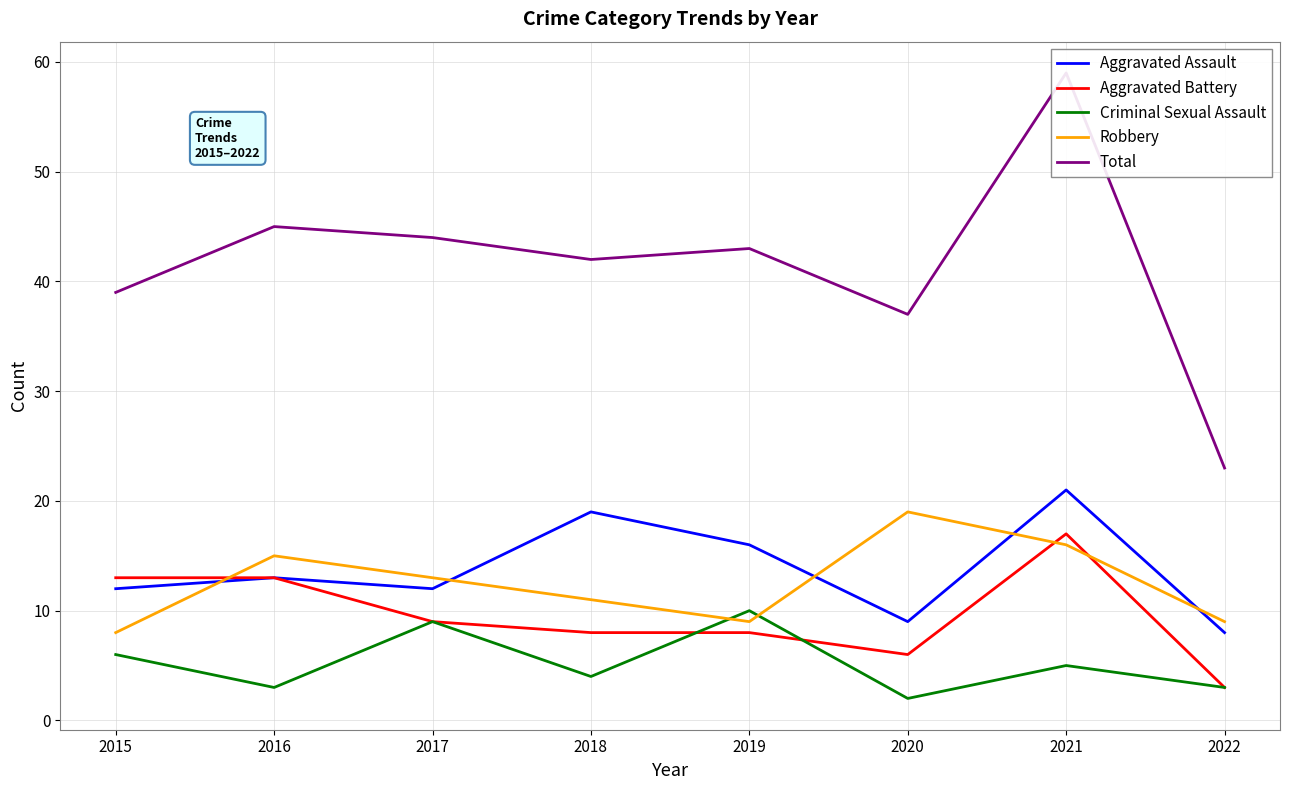

At which category does the chart reach its peak across all series?

2021